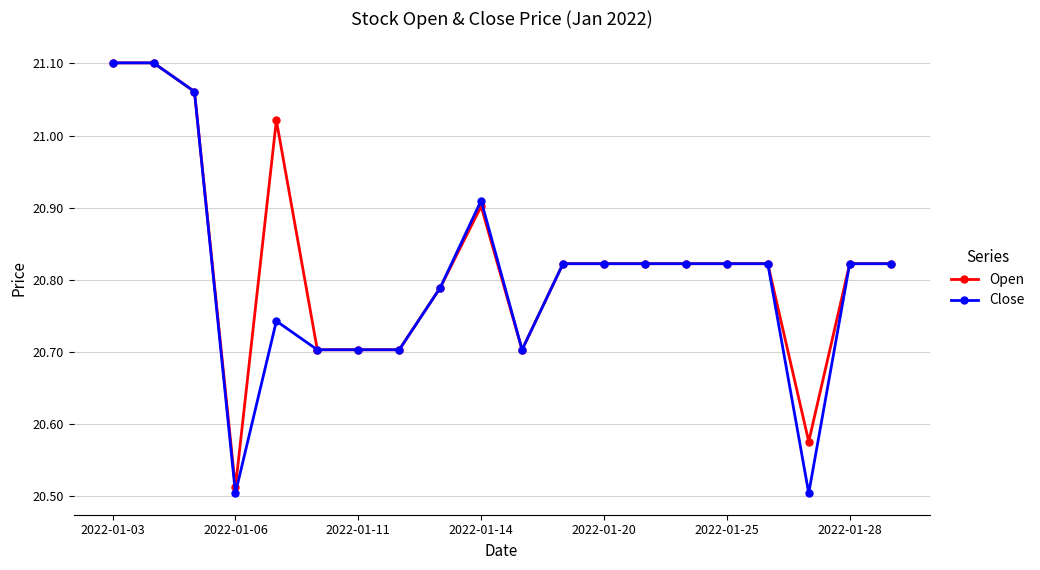

True or false: Open has more than 0 points higher than both neighbors.

True